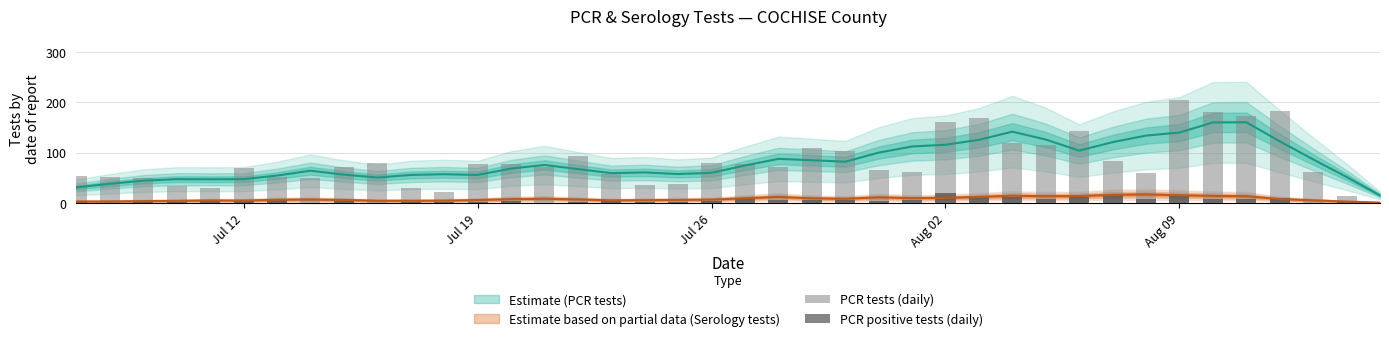

Reading left to right, list all the values displayed in this chart.

PCR tests (daily): 55	53	50	35	31	70	52	51	71	79	31	23	77	78	72	94	59	36	38	79	78	71	109	103	66	63	161	170	120	115	144	83	60	204	180	174	183	62	15	1
PCR positive tests (daily): 2	0	3	3	7	6	6	0	4	1	3	3	2	5	0	3	4	3	3	5	9	6	7	7	4	6	20	13	13	9	12	16	9	17	9	8	10	1	3	0